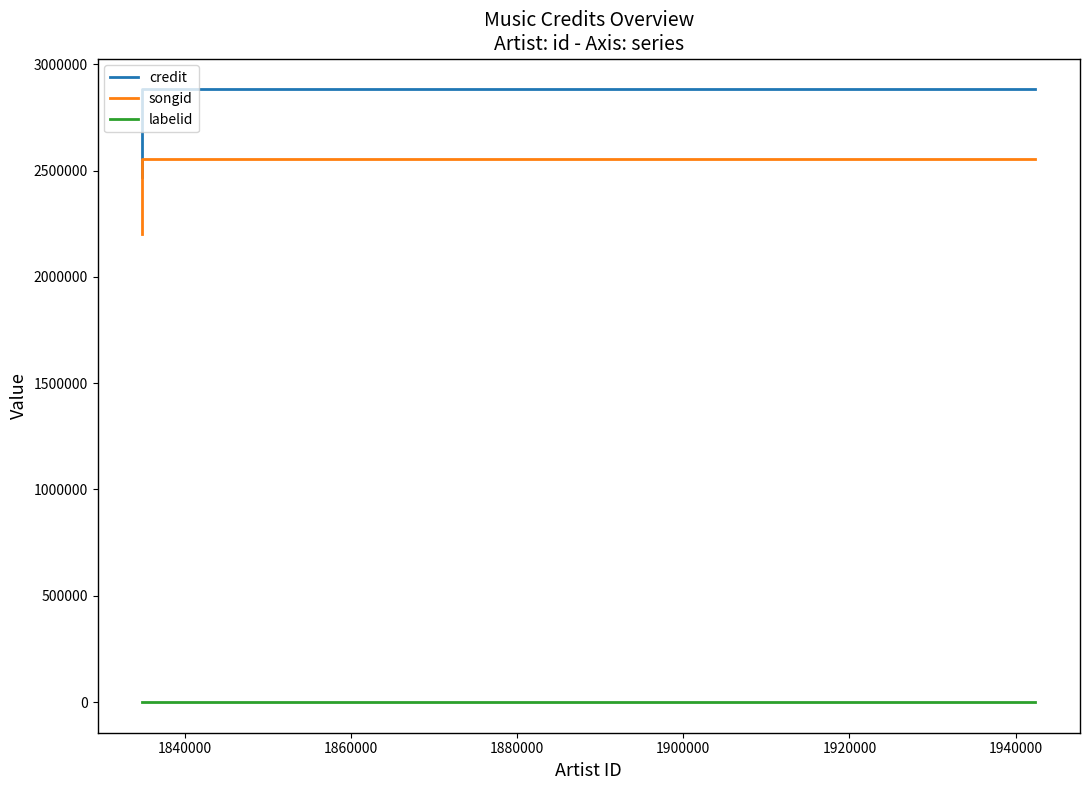

What are all the series names shown in the legend?

credit, songid, labelid